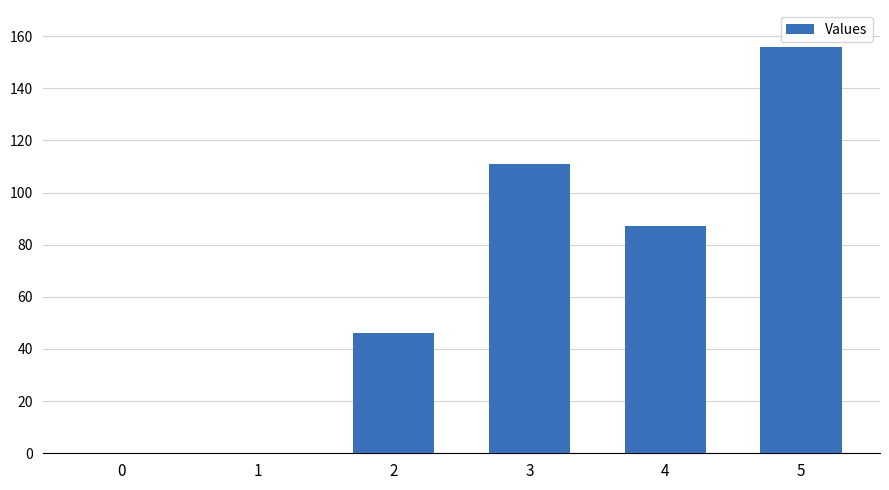

What is the difference between the values at 1 and 5?

156